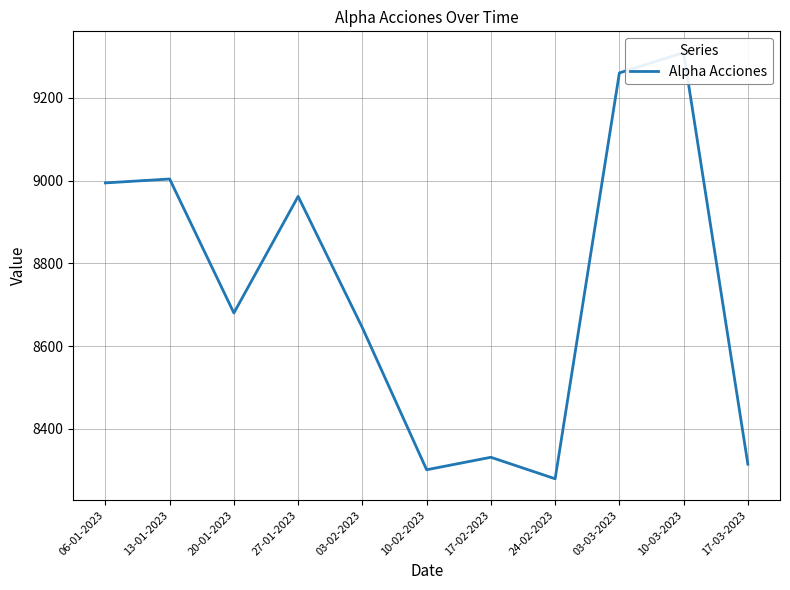

Is it true that the value at 03-03-2023 is 9260.2?

True